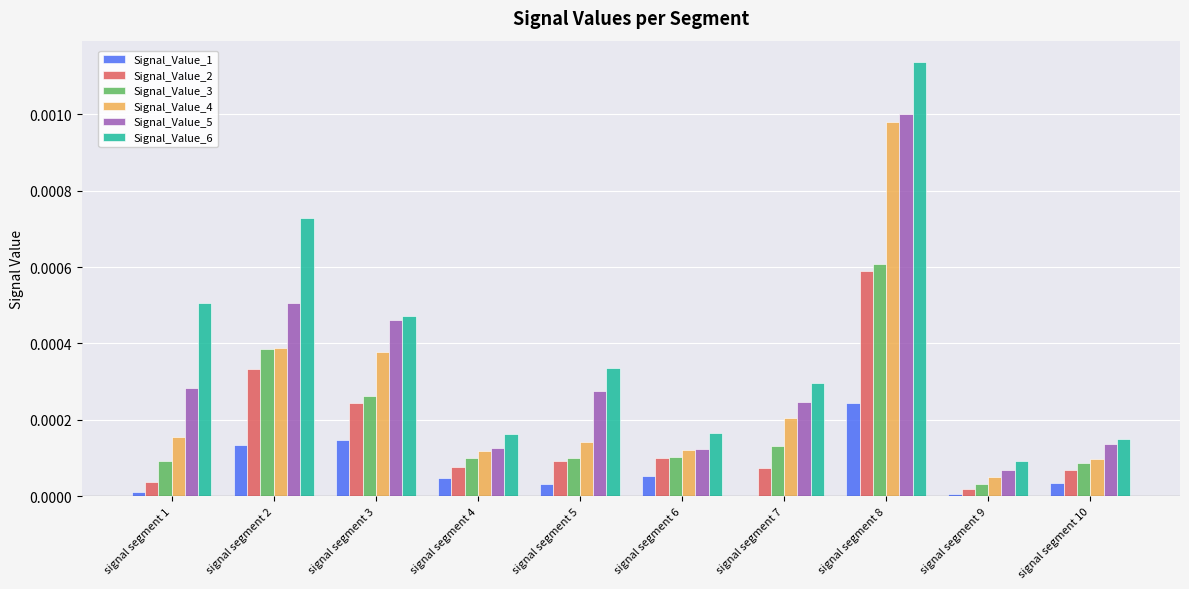

Is it true that Signal_Value_3 equals 0.0 at signal segment 3?

True